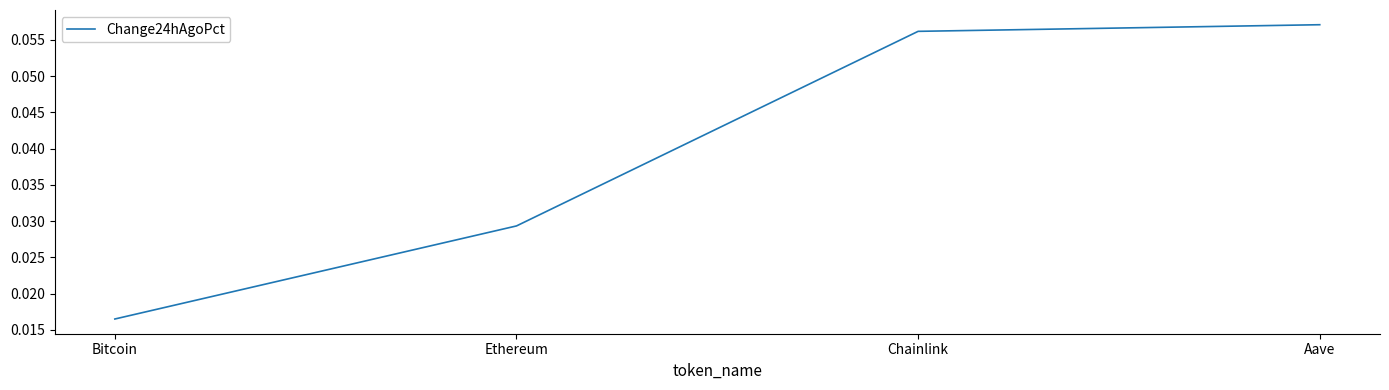

What is the sum of all values?

0.2